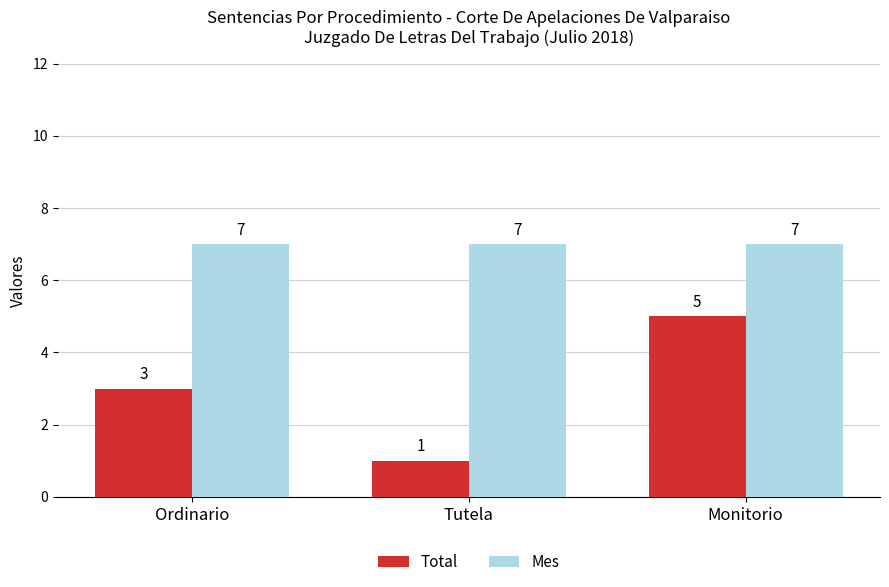

How many distinct data groups are displayed?

2